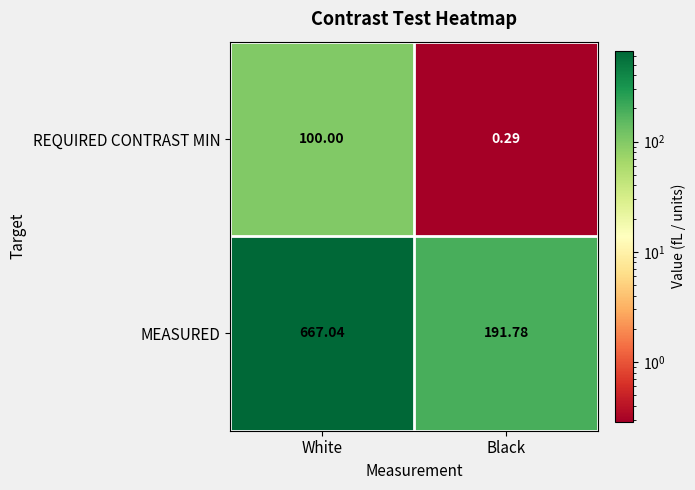

Count the number of categories in the chart.

2